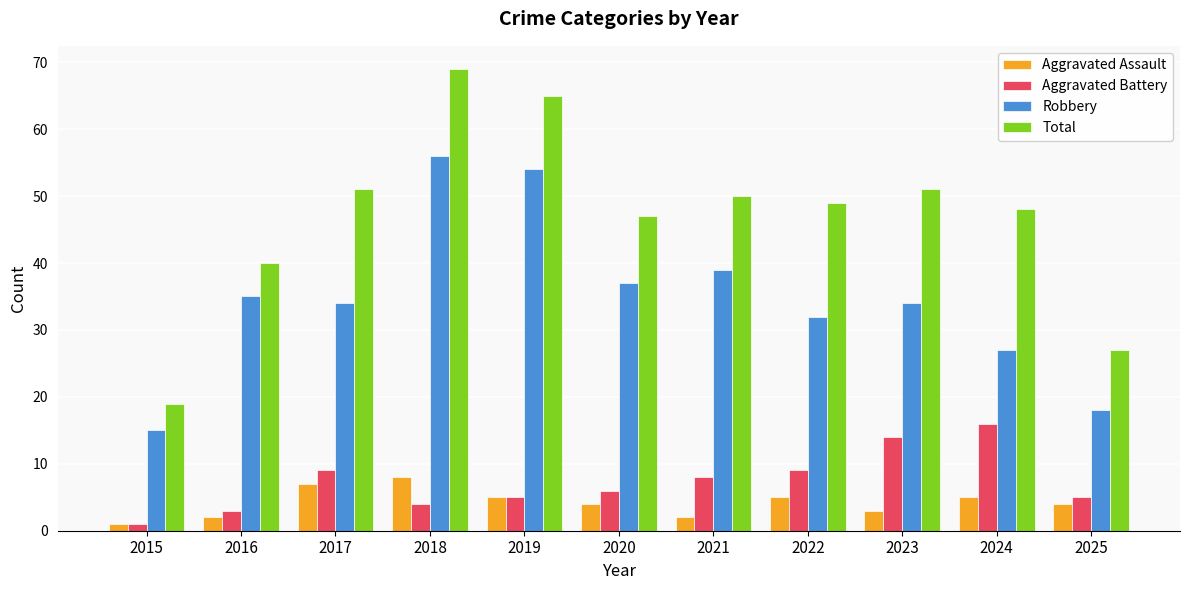

List the series in order of their peak value, lowest first.

Aggravated Assault, Aggravated Battery, Robbery, Total